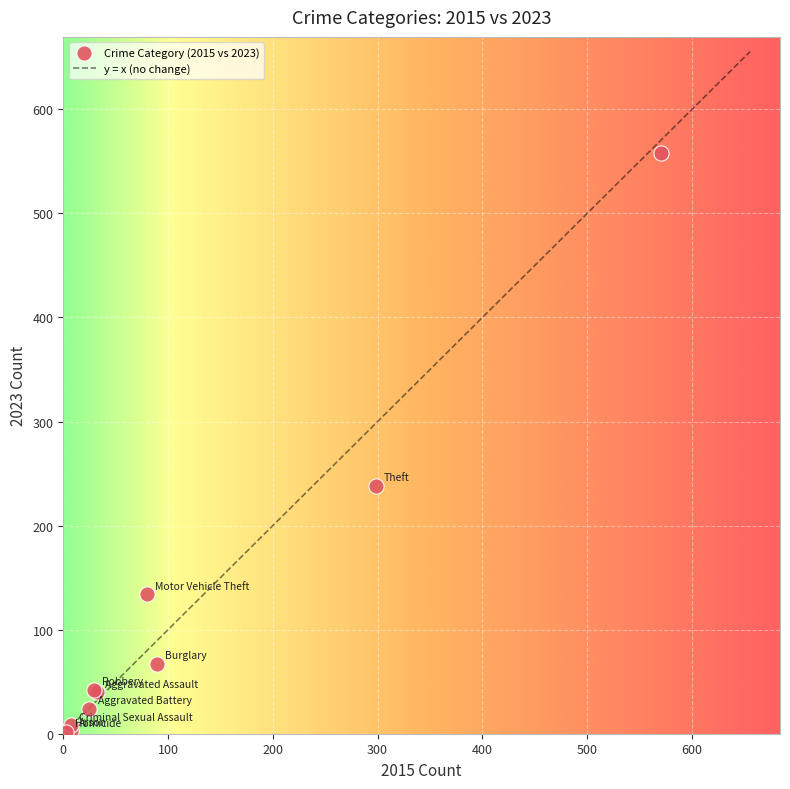

What Y value in the scatter plot is closest to 280?

238